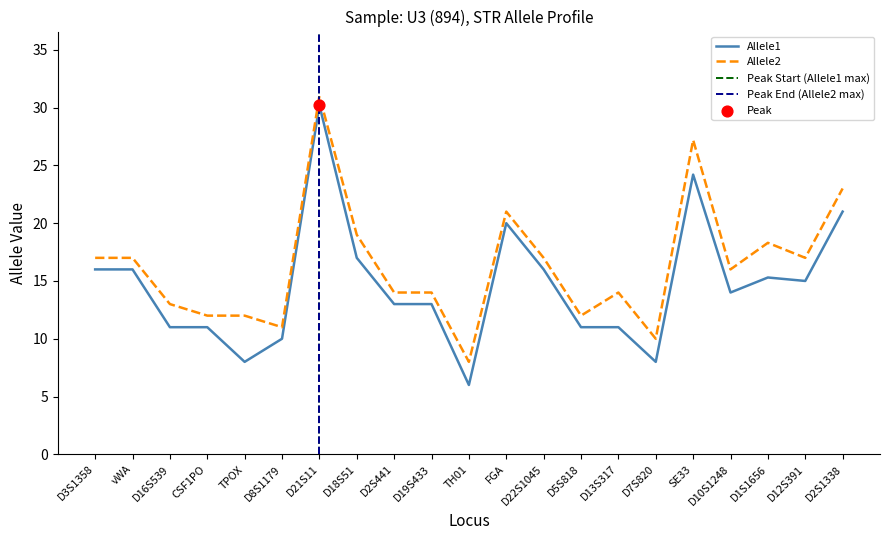

What is the total value across all series at D8S1179?

21.0